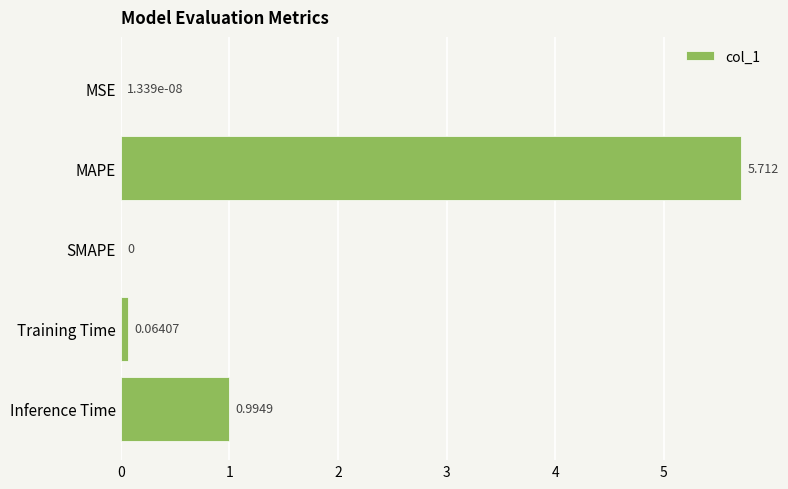

Which has a higher value, MAPE or Inference Time?

MAPE